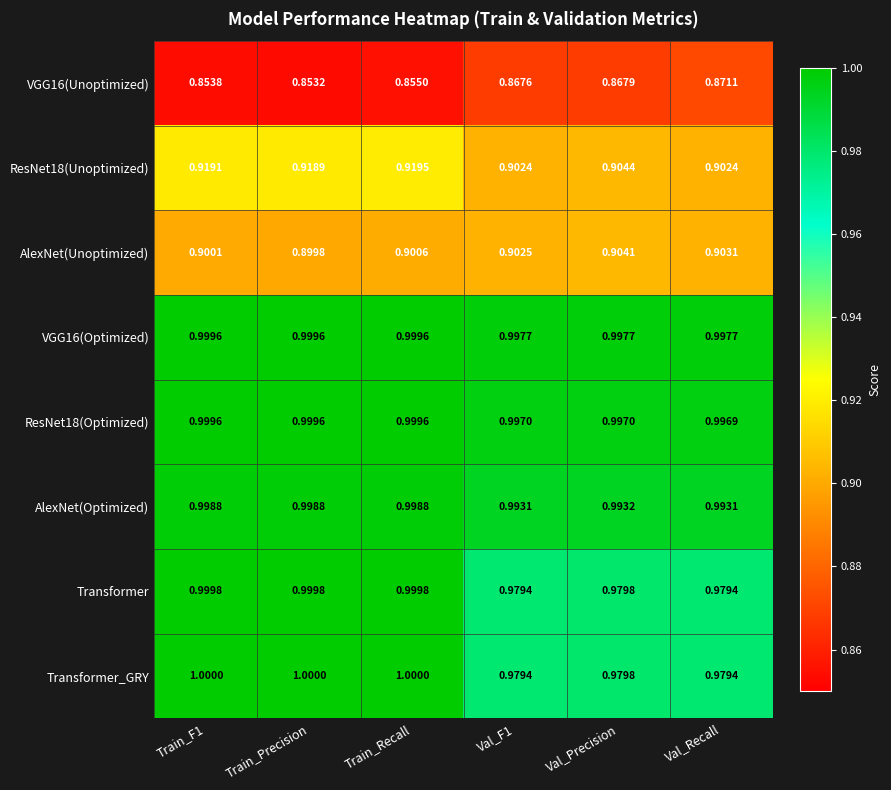

At which category does the chart reach its minimum across all series?

Train_Precision